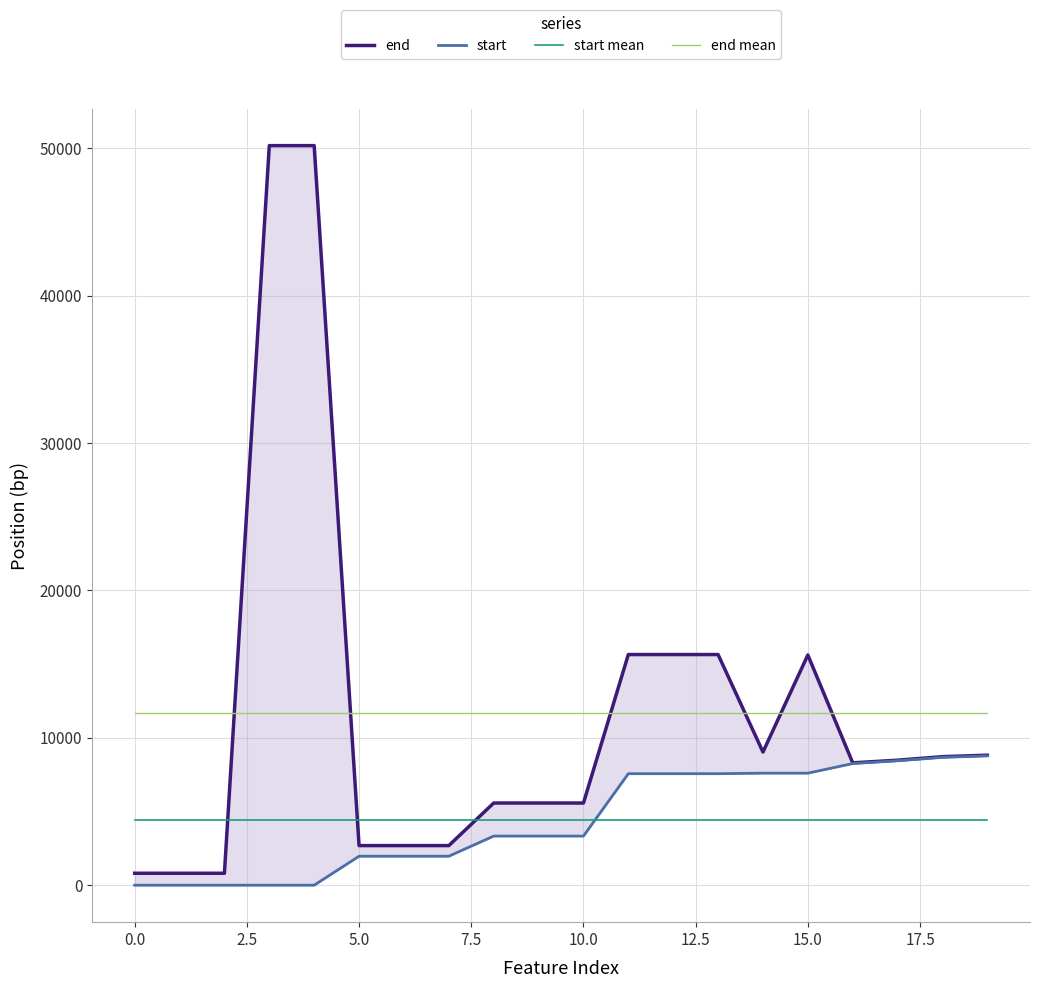

How many lines are shown in the chart?

4